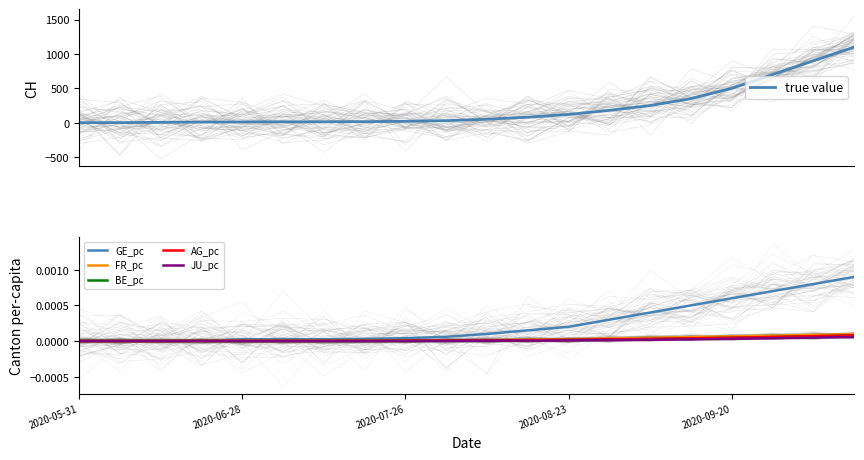

At how many categories does at least one series exceed 246?

6